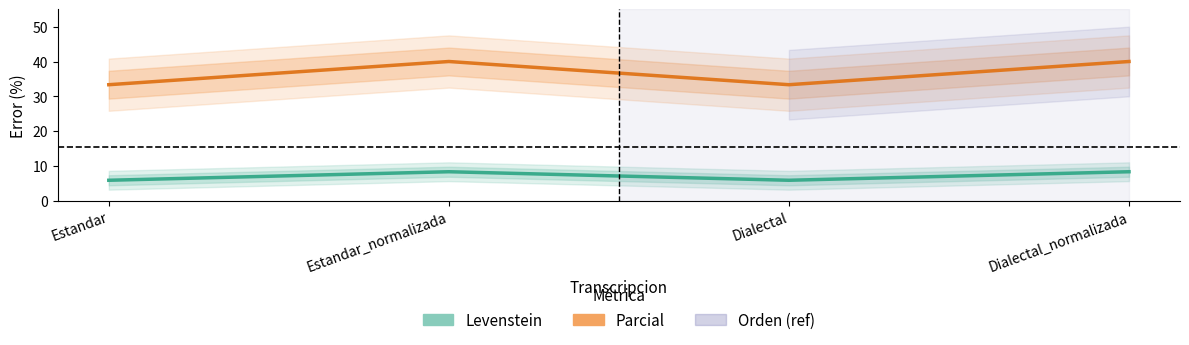

Which series changed the most between Estandar_normalizada and Dialectal_normalizada?

Levenstein